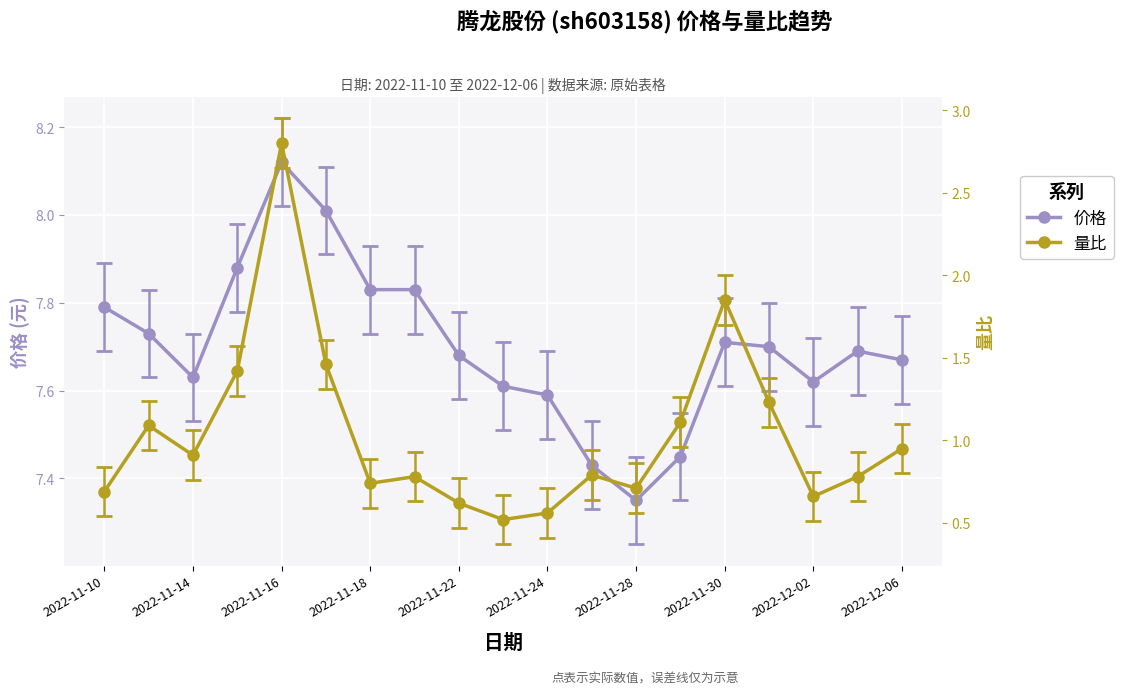

What is the minimum value for 价格?

7.3